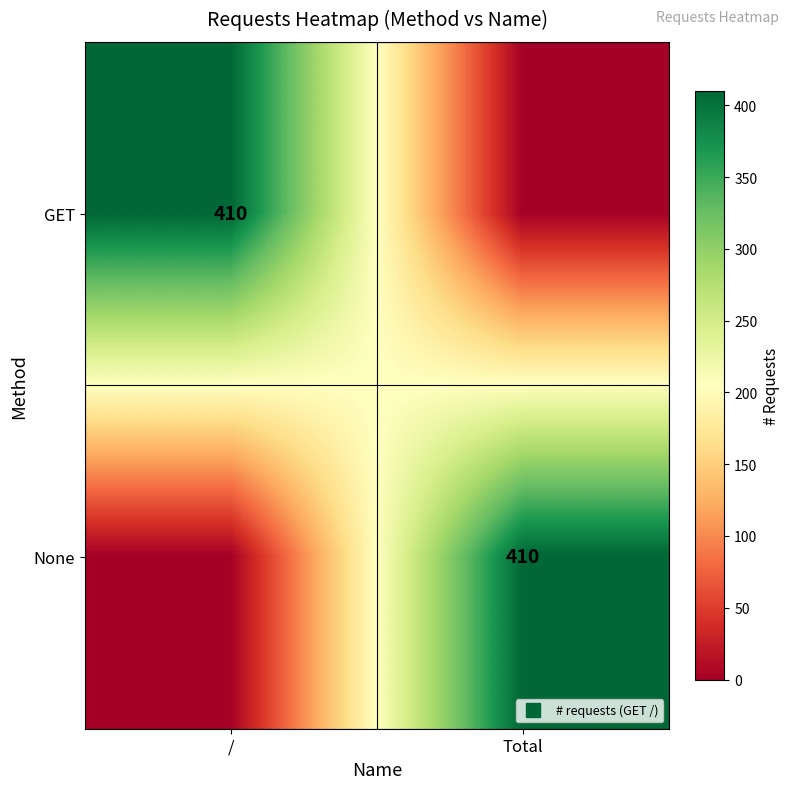

Which category has the lowest value in the GET series?

Total